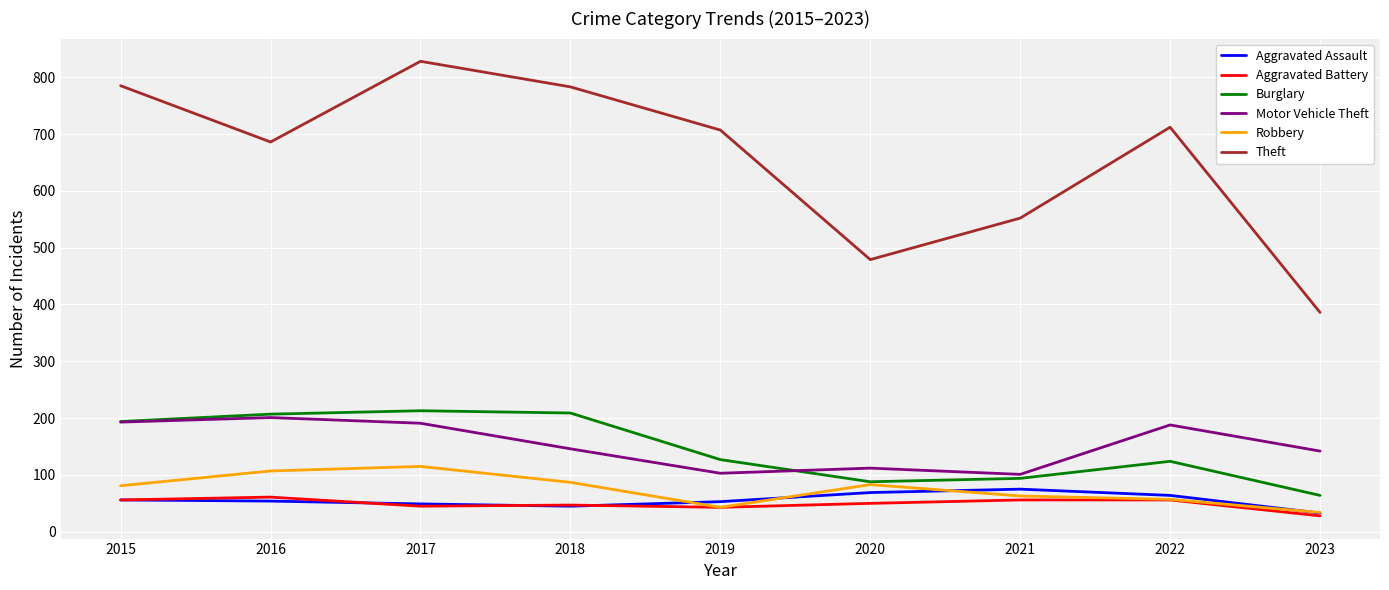

True or false: Aggravated Battery and Theft cross at least once.

False